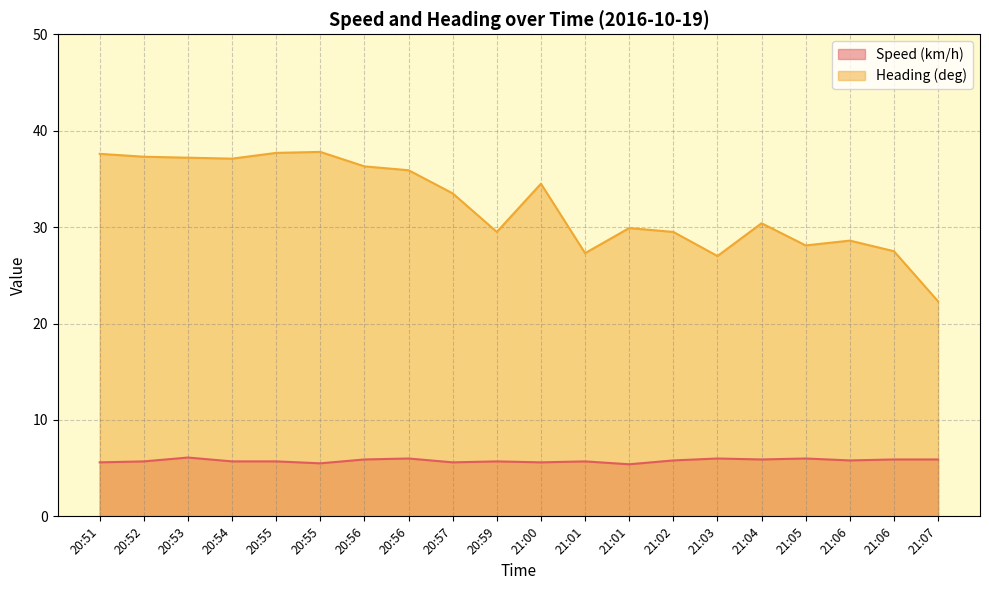

What is the value of the Speed (km/h) point at the 9th from the left?

5.6